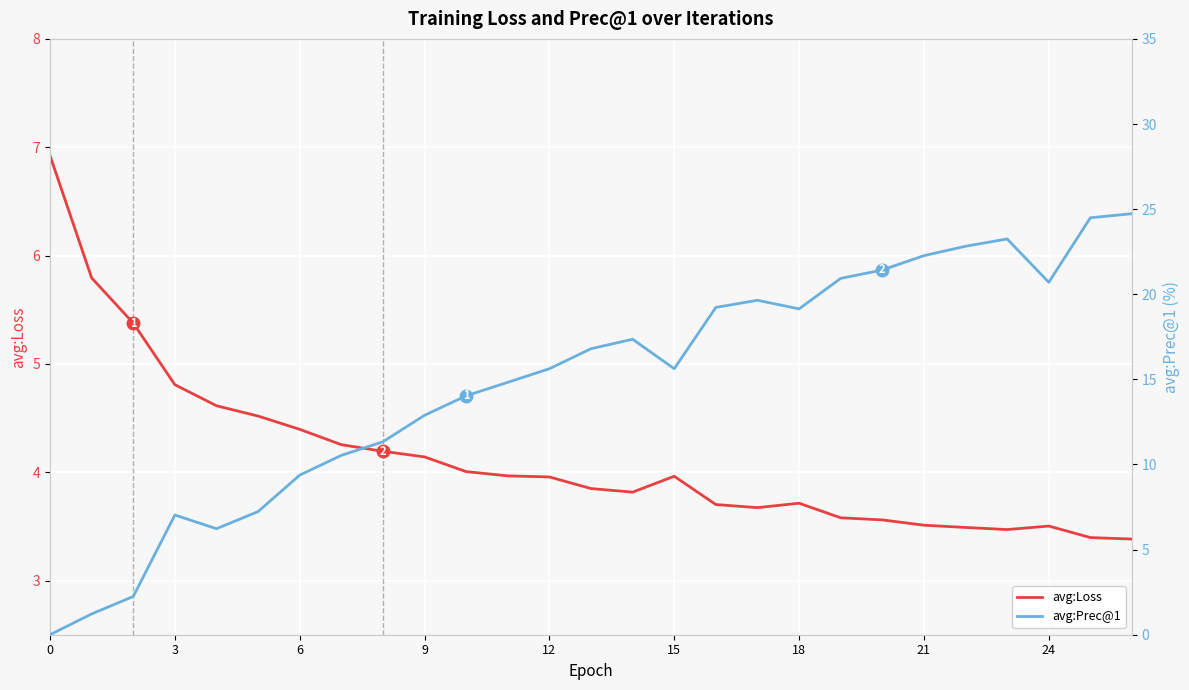

What is the approximate value of avg:Prec@1 at 17?

19.6